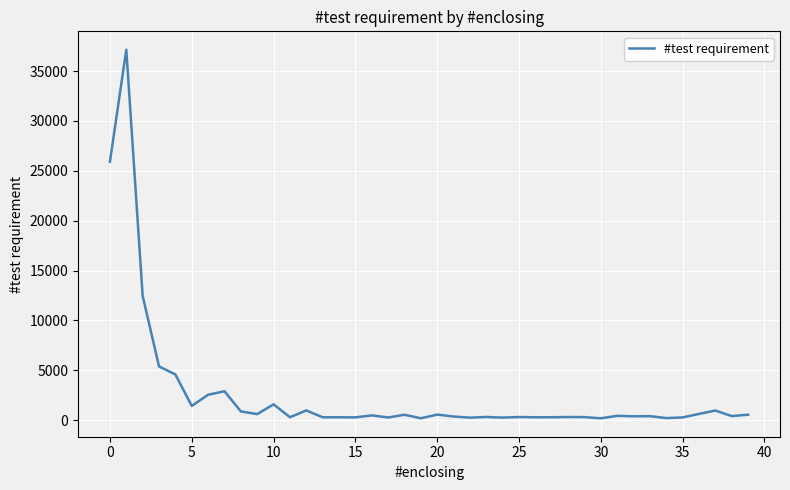

What is the maximum value shown in the chart?

37137